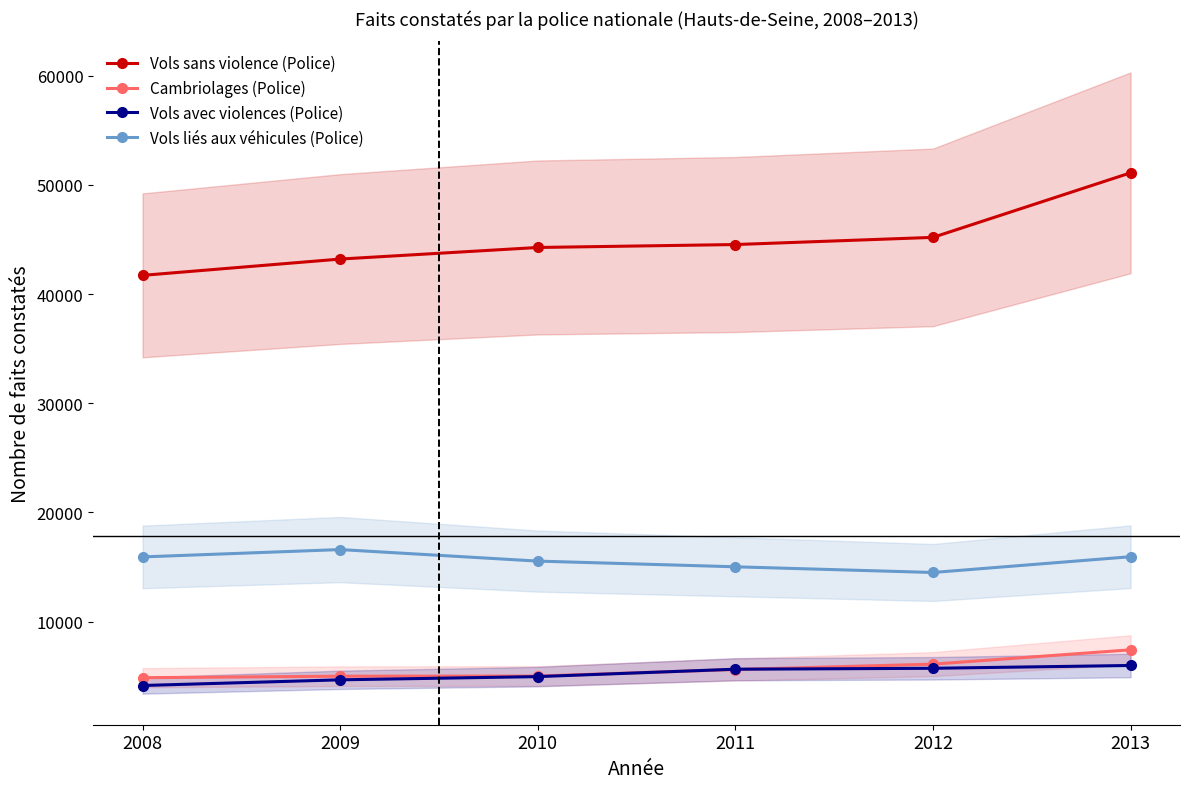

Does the chart display data point markers on the line(s)?

Yes